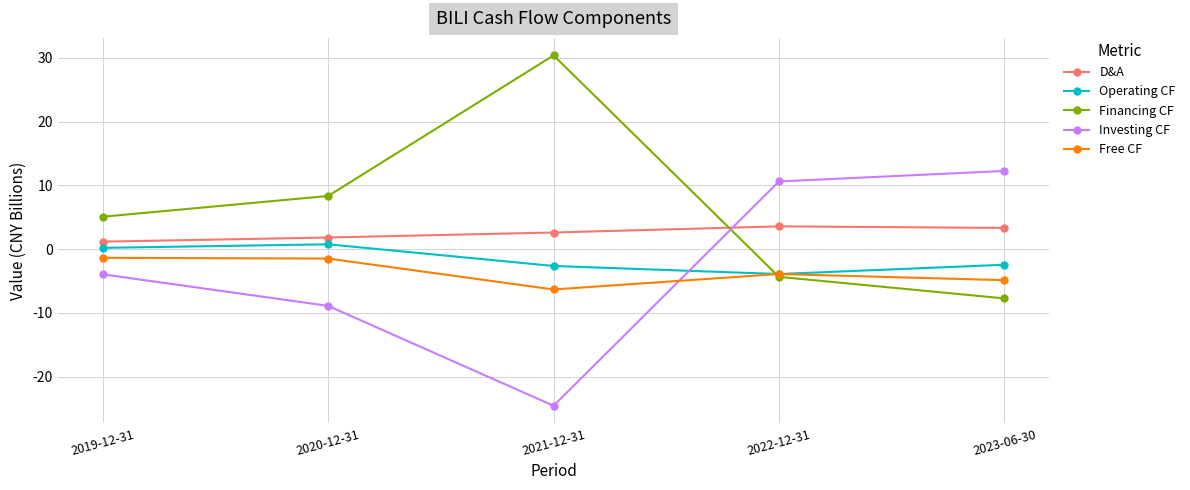

At which label does Operating CF first exceed -2?

2019-12-31